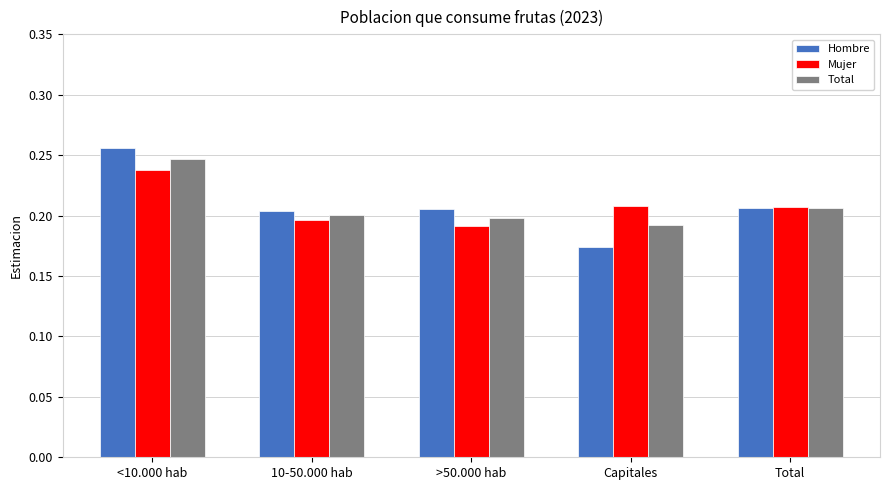

At which category does the chart reach its peak across all series?

<10.000 hab